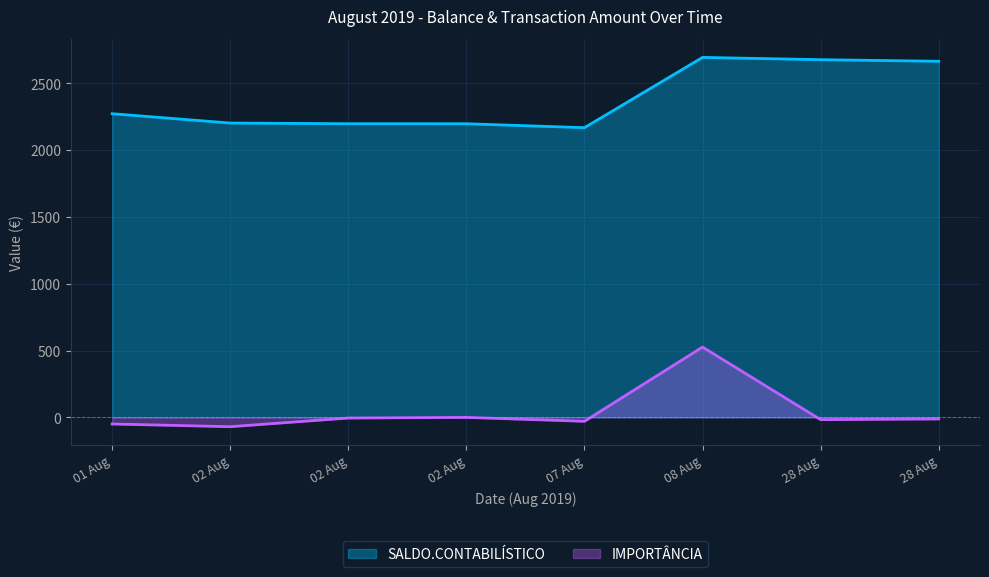

Reading right to left, list all the values displayed in this chart.

SALDO.CONTABILÍSTICO: 28 Aug=2665.9	28 Aug=2677.8	08 Aug=2694.9	07 Aug=2168.7	02 Aug=2198.2	02 Aug=2198.4	02 Aug=2203.4	01 Aug=2273.4
IMPORTÂNCIA: 28 Aug=-12.0	28 Aug=-17.0	08 Aug=526.2	07 Aug=-29.5	02 Aug=-0.2	02 Aug=-5.0	02 Aug=-69.9	01 Aug=-49.5